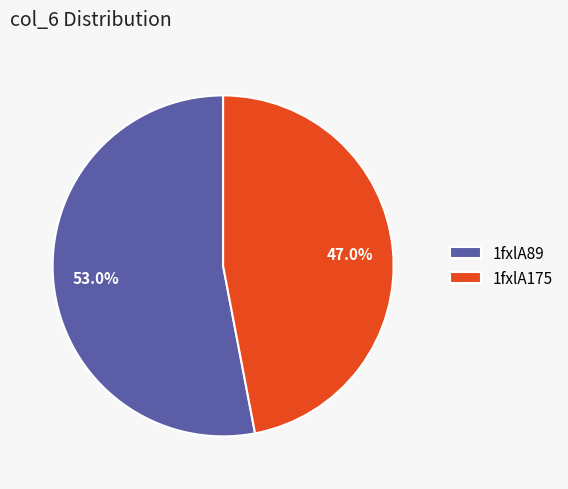

True or false: 1fxlA89 accounts for 64% of the total.

False